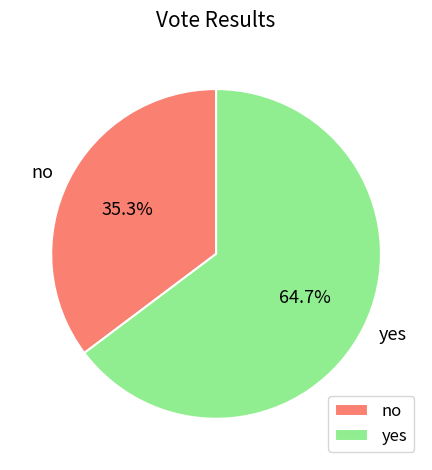

Approximately how many times larger is the value at yes compared to no?

1.8